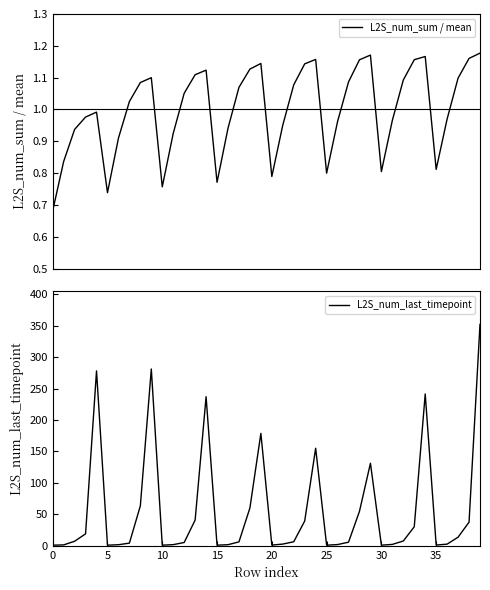

Is it true that L2S_num_last_timepoint equals 3.2 at 26?

False